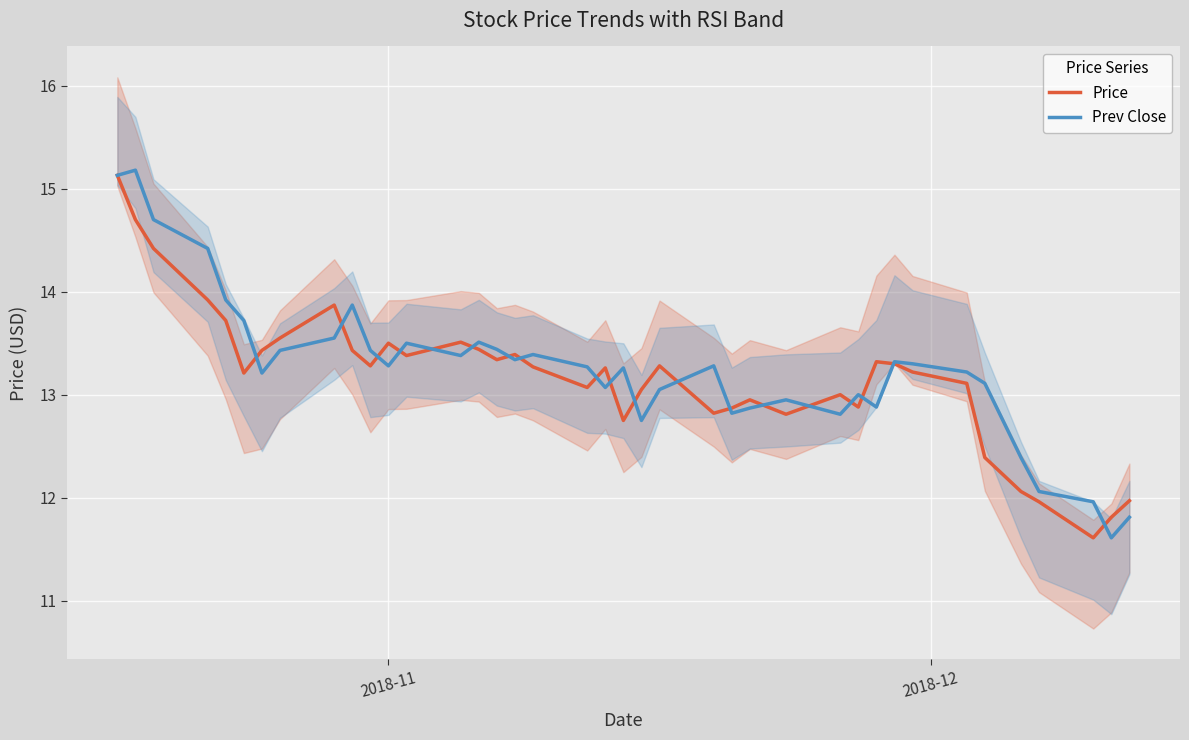

What are all the series names shown in the legend?

Price, Prev Close